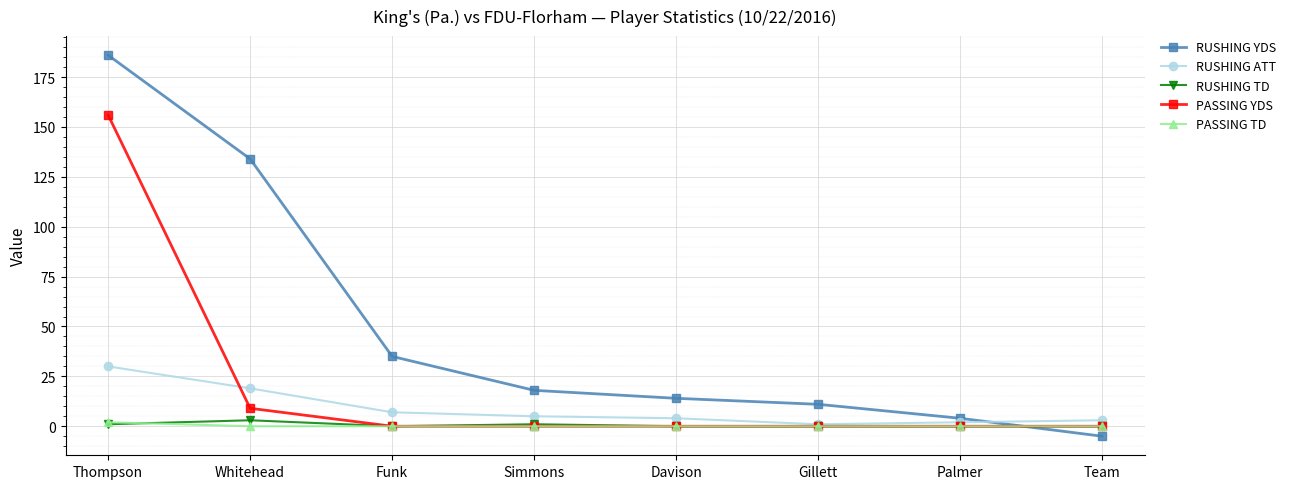

Which series ends up on top after the final intersection of PASSING YDS and RUSHING YDS?

PASSING YDS